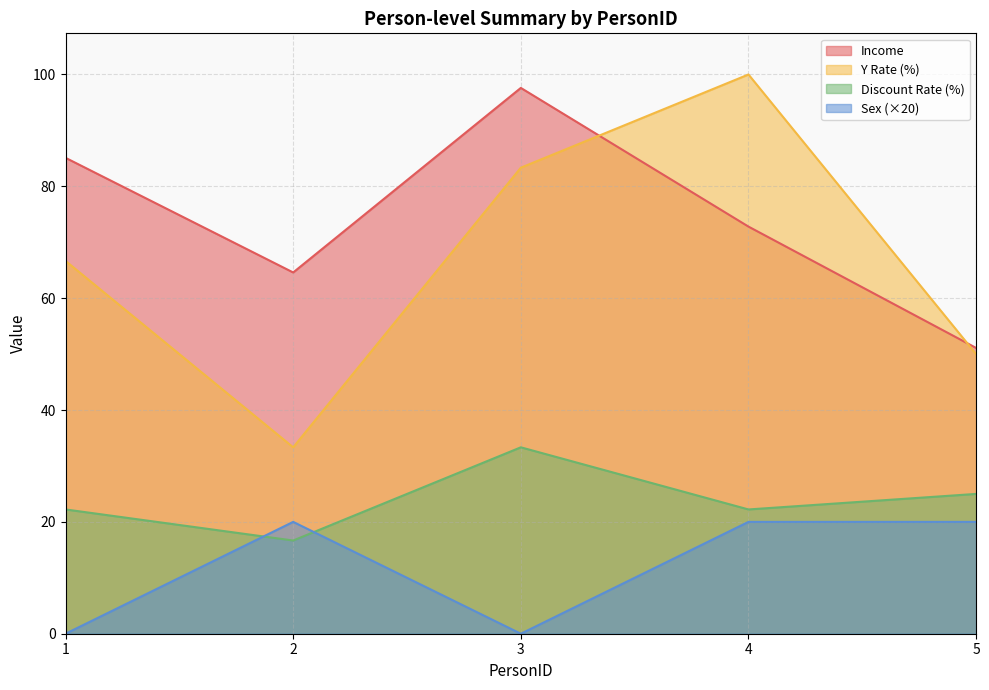

Which series has the largest total across all categories?

Income